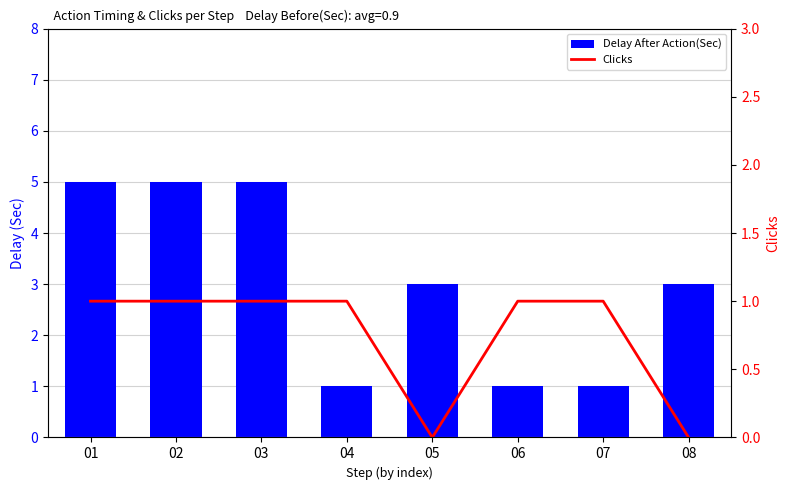

How many groups of bars are there?

8